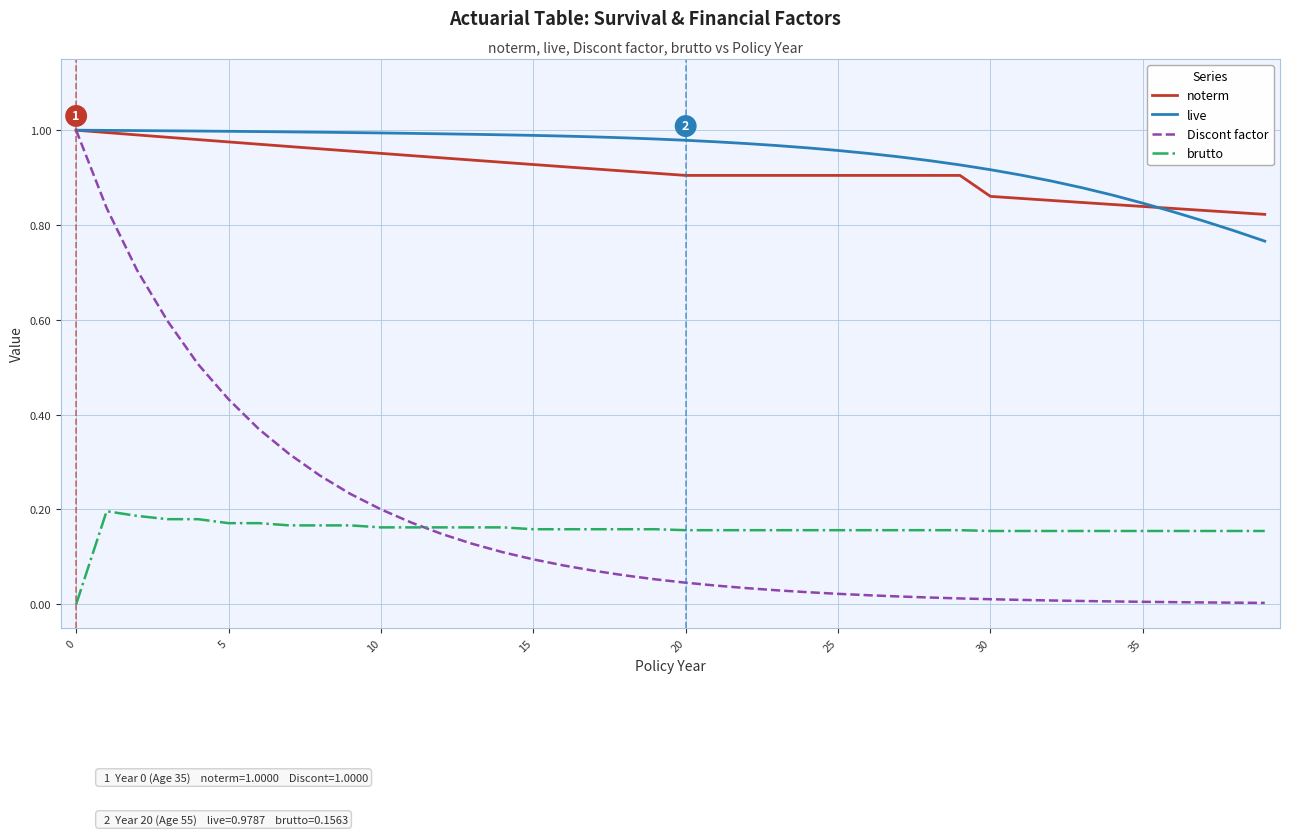

Which series has the widest spread of values?

Discont factor